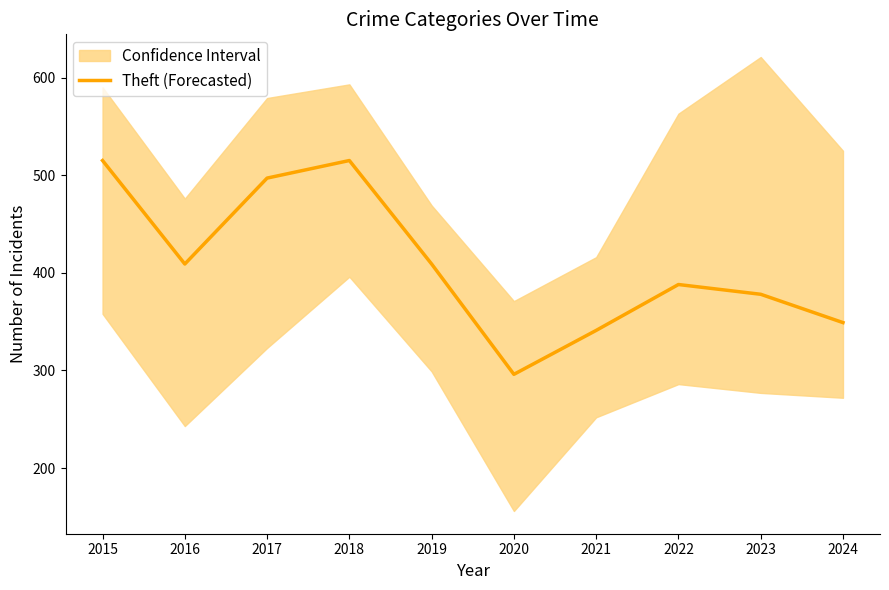

What is the minimum value shown in the chart?

296